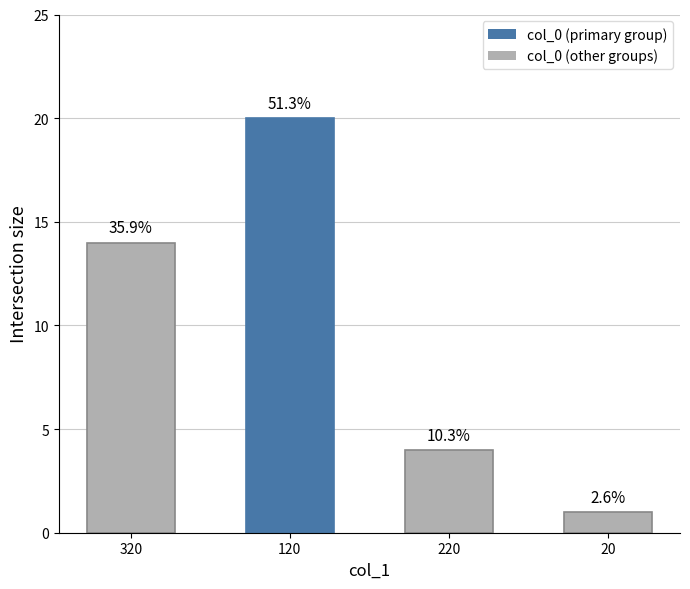

What is the label of the 2nd bar from the left?

120